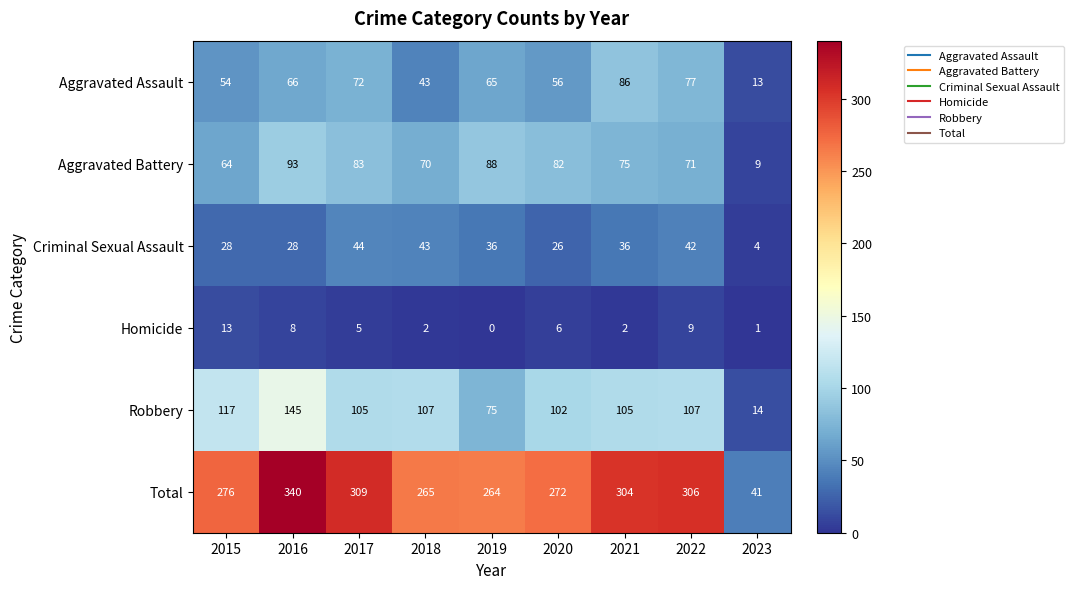

Is it true that Homicide equals 3 at 2021?

False